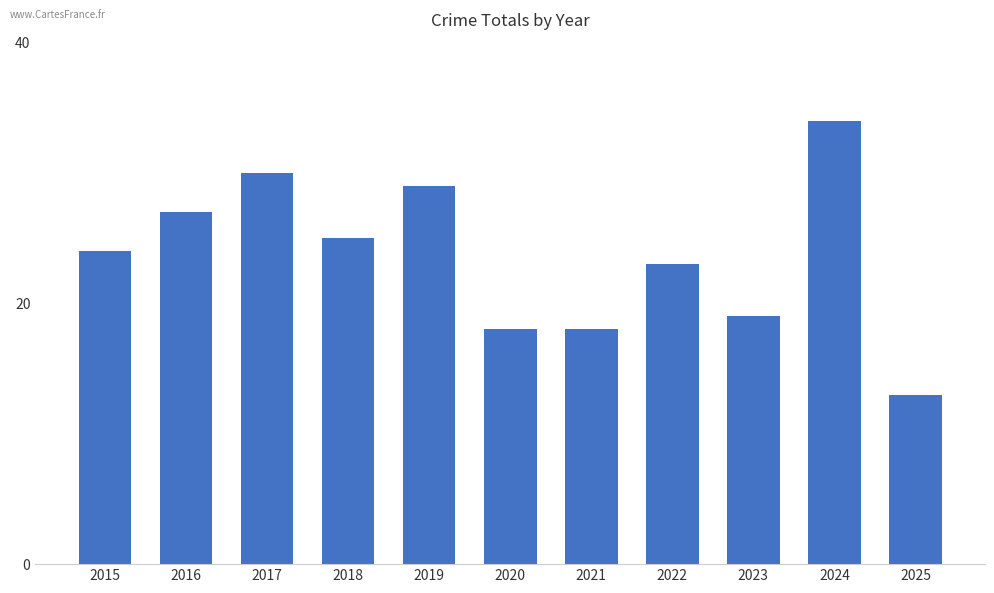

What is the difference between the second highest and second lowest values?

12